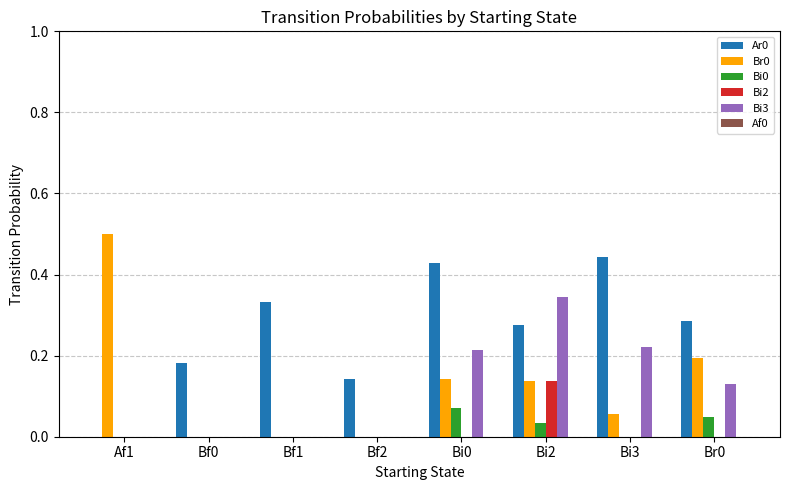

True or false: Bi2 has a value of 0.1 at Bf1.

False